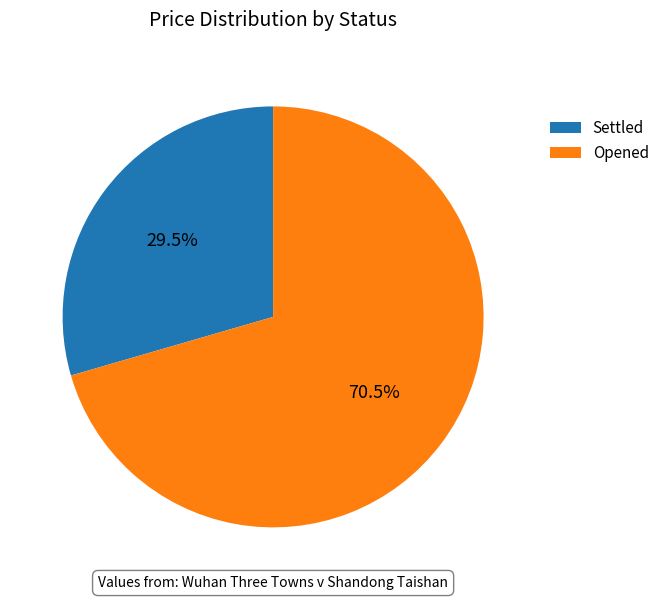

Which category has the biggest portion of the pie?

Opened